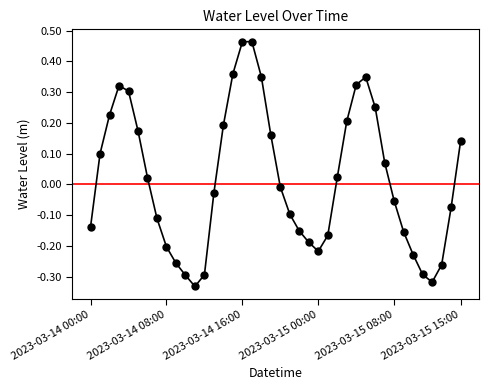

How many interior local valleys (lower than both neighbors) does the data have?

3